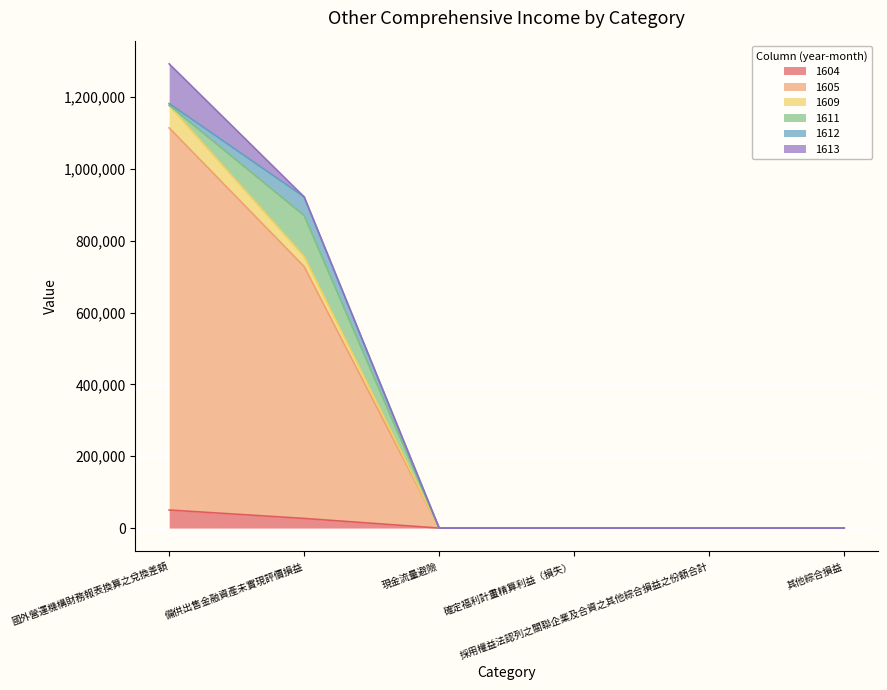

True or false: 1605 and 1604 intersect in this chart.

False